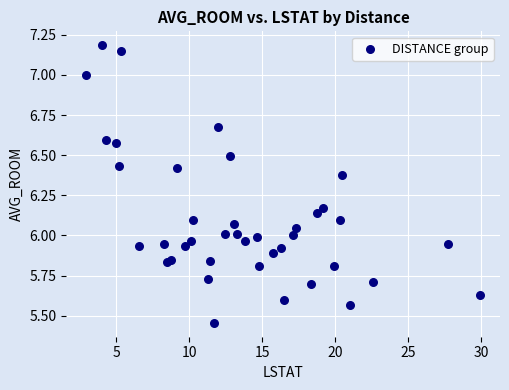

What is the range of X values (max minus min)?

27.0